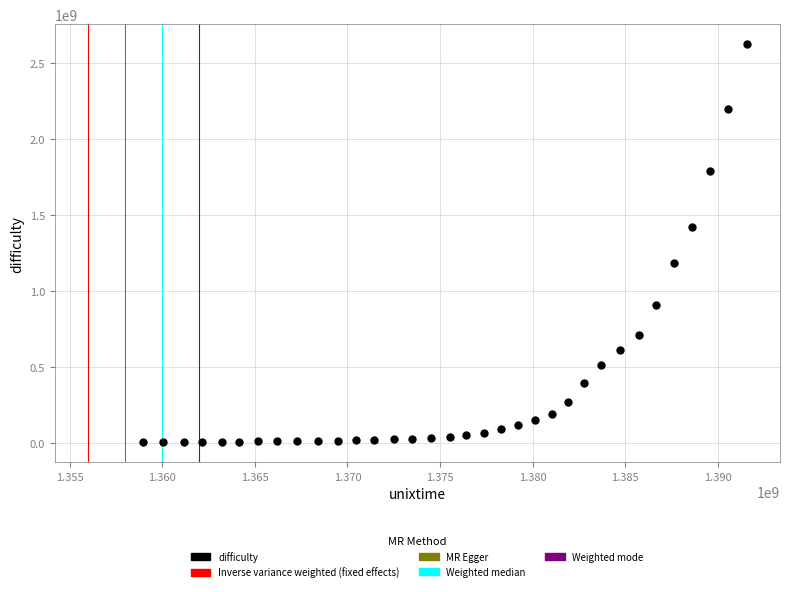

What is the range of Y values (max minus min)?

2618435677.7